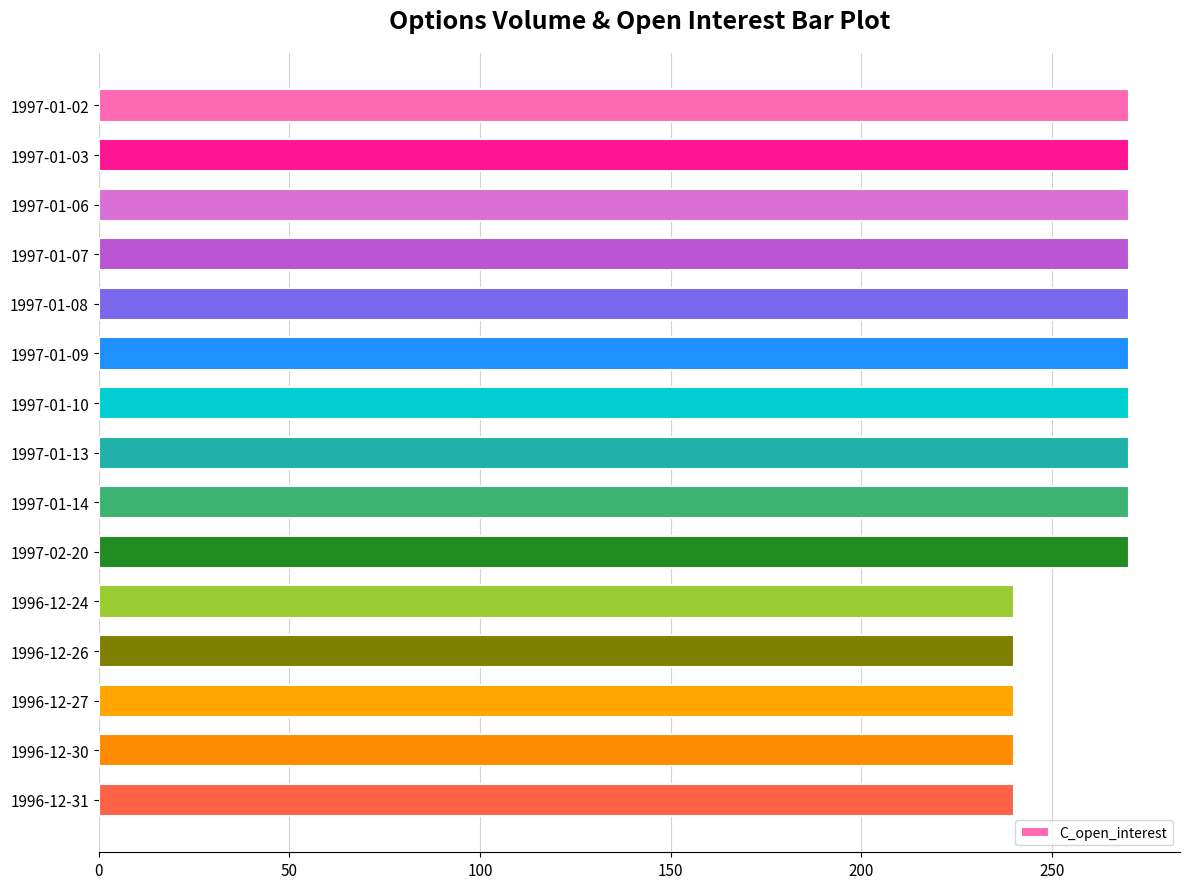

How many data points are less than 270?

5